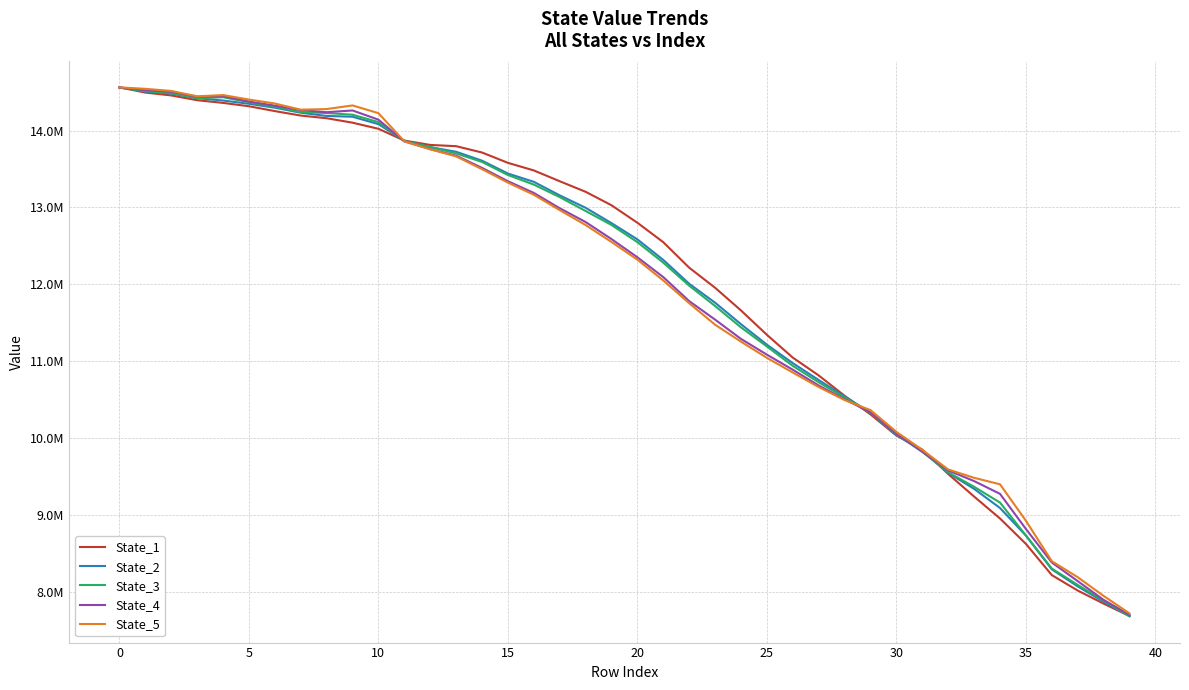

Is this an area chart (filled region under the line)?

No